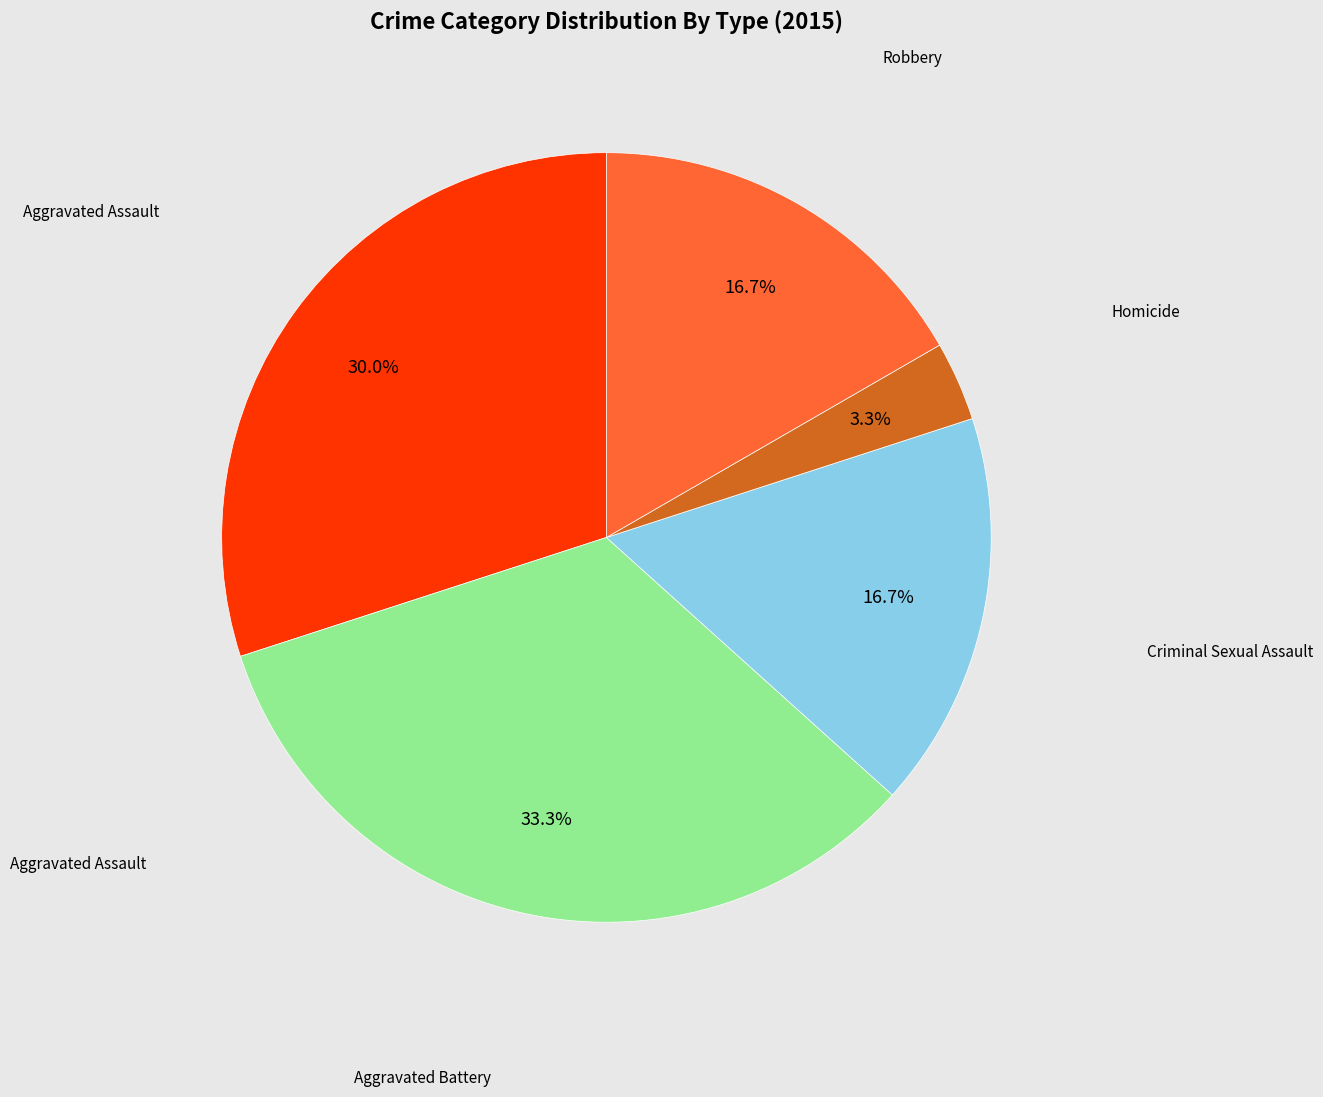

Is there a majority slice in this chart?

No